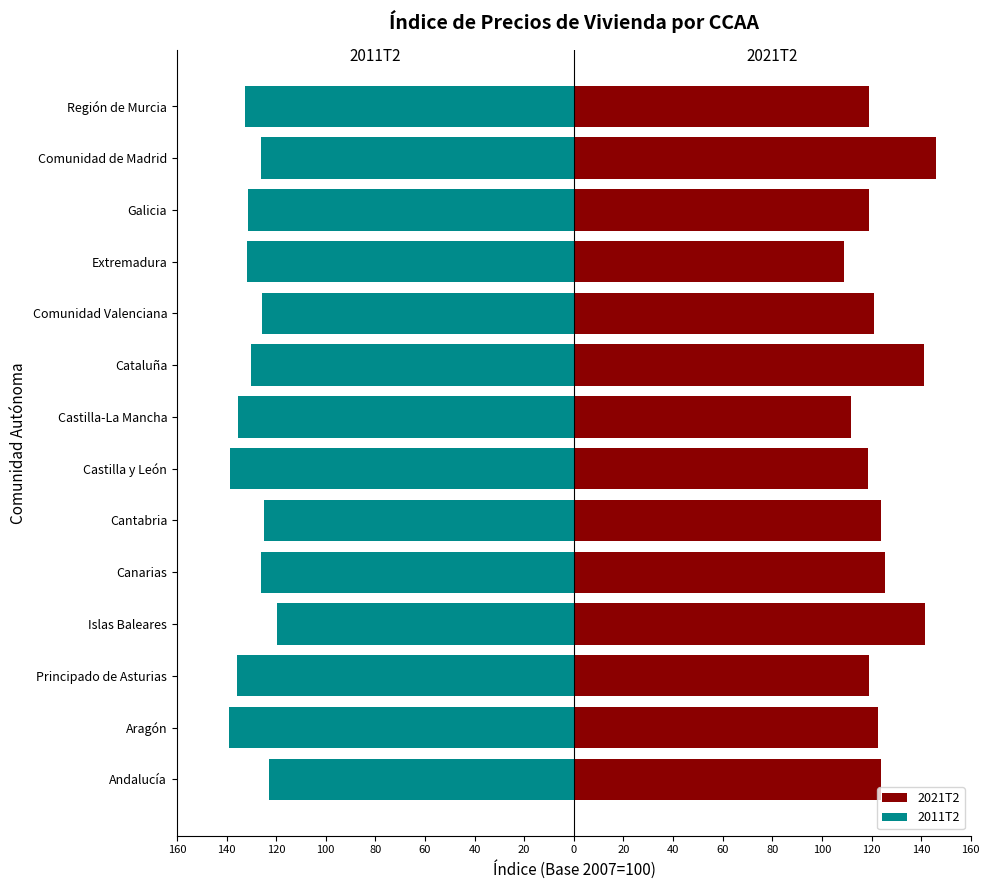

What value does the 2011T2 series have at 20?

-125.6